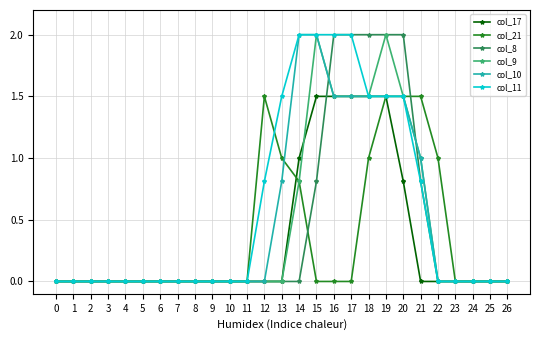

Reading right to left, transcribe all the data shown in this chart.

col_17: 0.0	0.0	0.0	0.0	0.0	0.0	0.8	1.5	1.5	1.5	1.5	1.5	1.0	0.0	0.0	0.0	0.0	0.0	0.0	0.0	0.0	0.0	0.0	0.0	0.0	0.0	0.0
col_21: 0.0	0.0	0.0	0.0	1.0	1.5	1.5	1.5	1.0	0.0	0.0	0.0	0.8	1.0	1.5	0.0	0.0	0.0	0.0	0.0	0.0	0.0	0.0	0.0	0.0	0.0	0.0
col_8: 0.0	0.0	0.0	0.0	0.0	0.8	2.0	2.0	2.0	2.0	2.0	0.8	0.0	0.0	0.0	0.0	0.0	0.0	0.0	0.0	0.0	0.0	0.0	0.0	0.0	0.0	0.0
col_9: 0.0	0.0	0.0	0.0	0.0	1.0	1.5	2.0	1.5	1.5	1.5	2.0	0.8	0.0	0.0	0.0	0.0	0.0	0.0	0.0	0.0	0.0	0.0	0.0	0.0	0.0	0.0
col_10: 0.0	0.0	0.0	0.0	0.0	1.0	1.5	1.5	1.5	1.5	1.5	2.0	2.0	0.8	0.0	0.0	0.0	0.0	0.0	0.0	0.0	0.0	0.0	0.0	0.0	0.0	0.0
col_11: 0.0	0.0	0.0	0.0	0.0	0.8	1.5	1.5	1.5	2.0	2.0	2.0	2.0	1.5	0.8	0.0	0.0	0.0	0.0	0.0	0.0	0.0	0.0	0.0	0.0	0.0	0.0